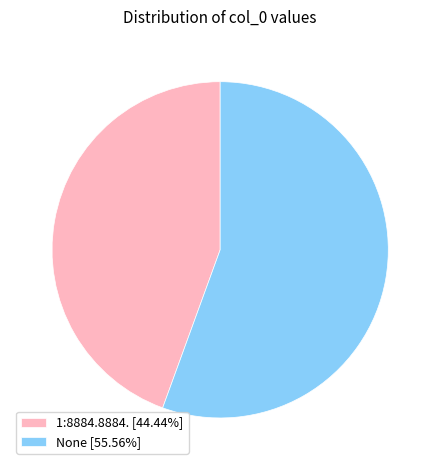

Is there any slice that represents more than half of the pie?

Yes